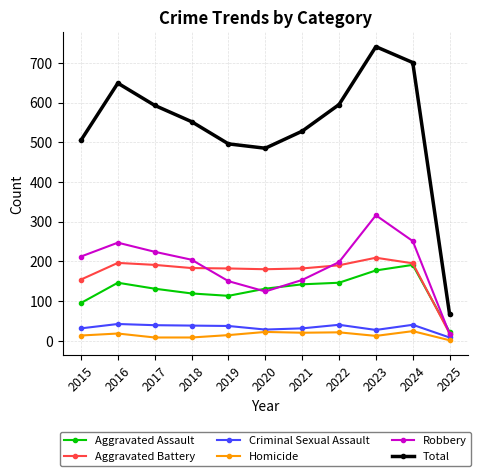

Is this an area chart (filled region under the line)?

No